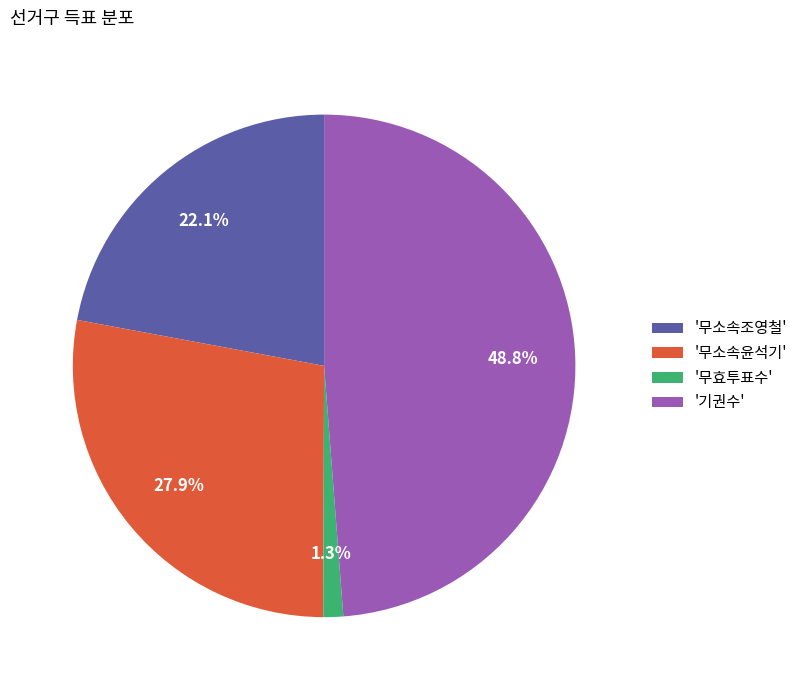

What portion of the pie excludes '무소속윤석기'?

72.1%